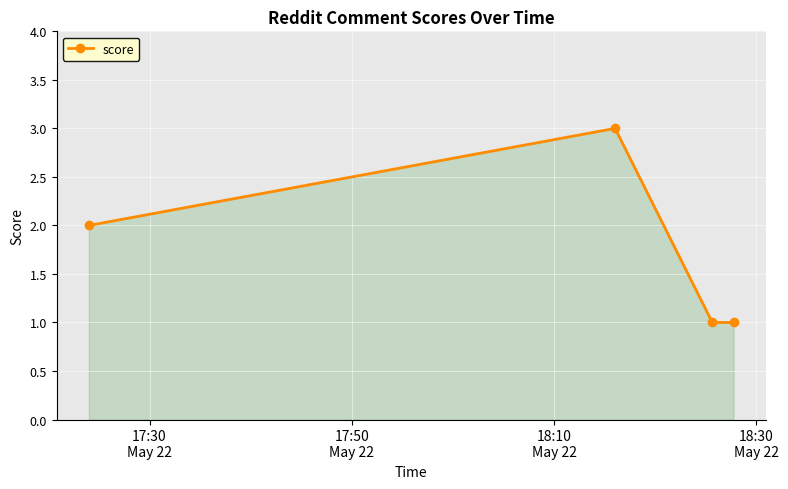

Reading left to right, what are all the values shown in this chart?

2	3	1	1